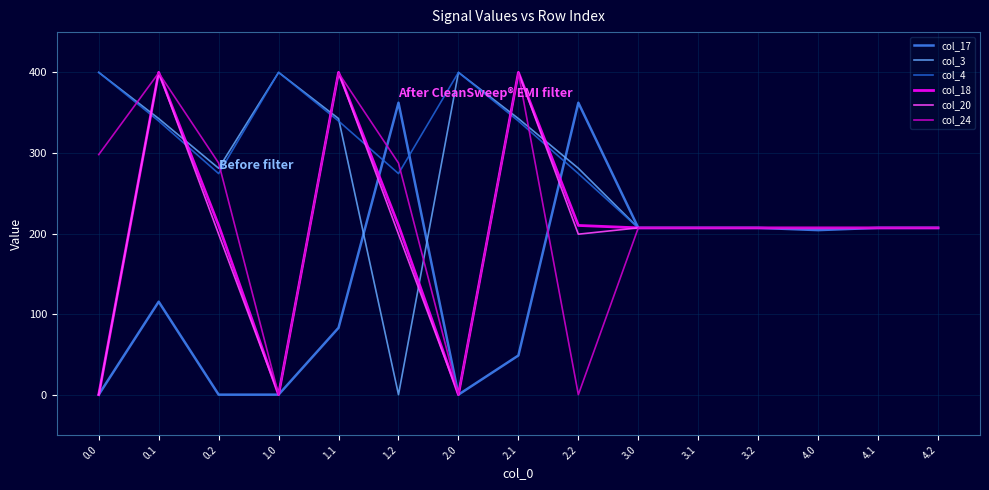

Read the col_18 value at 4.0.

207.0